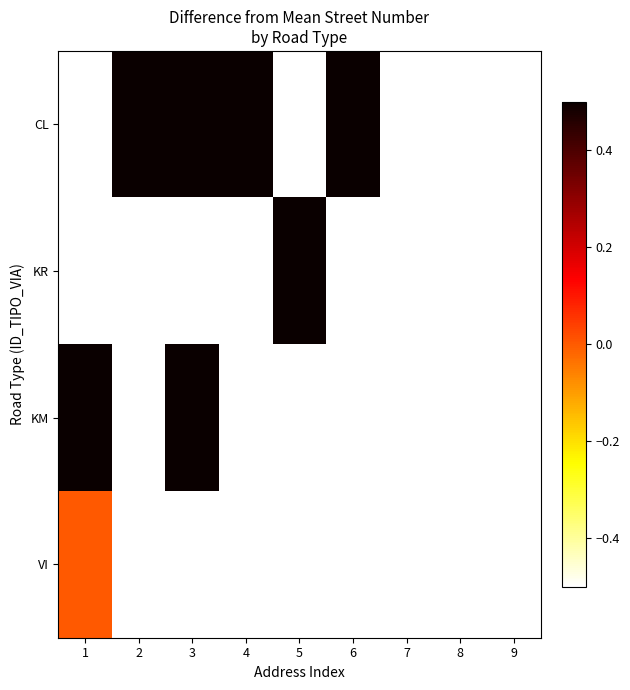

The value of KR at 5 is 27.4. True or false?

True